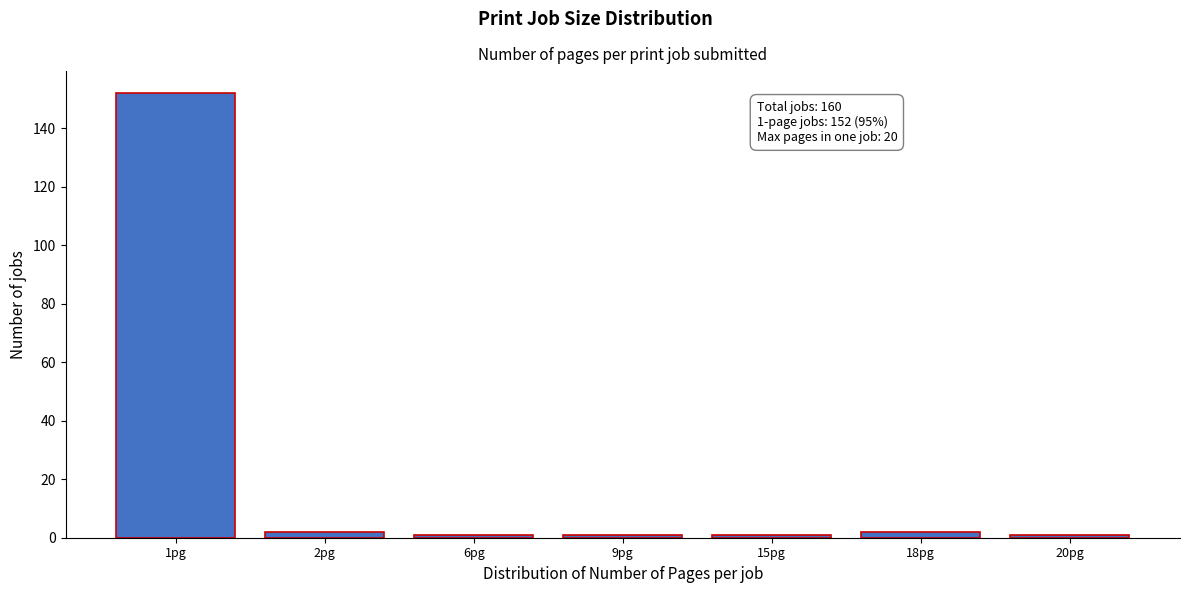

Reading left to right, what are all the values shown in this chart?

1pg=152	2pg=2	6pg=1	9pg=1	15pg=1	18pg=2	20pg=1